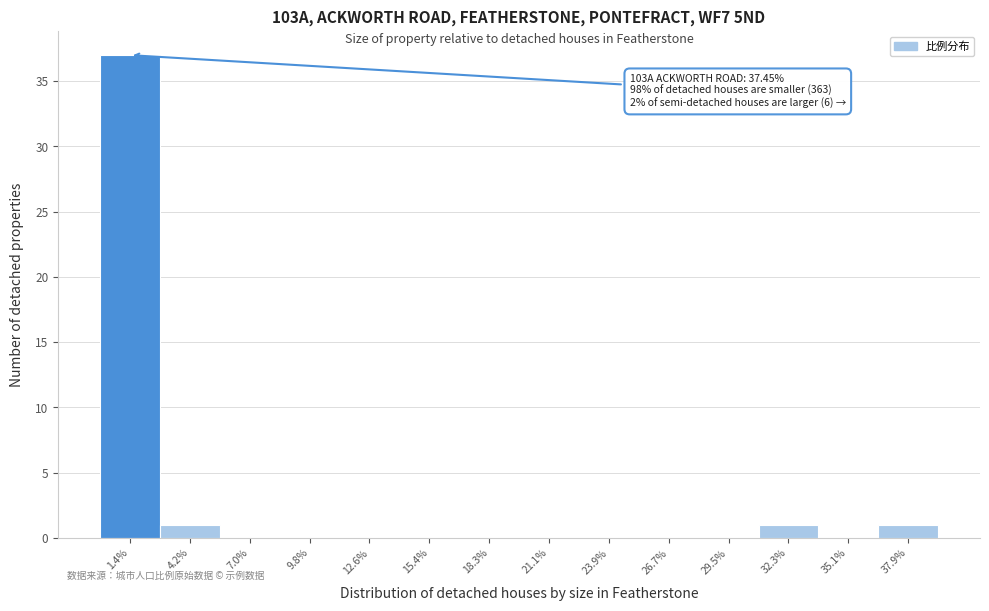

Which range on the x-axis has the tallest bar?

0.0 to 3.0